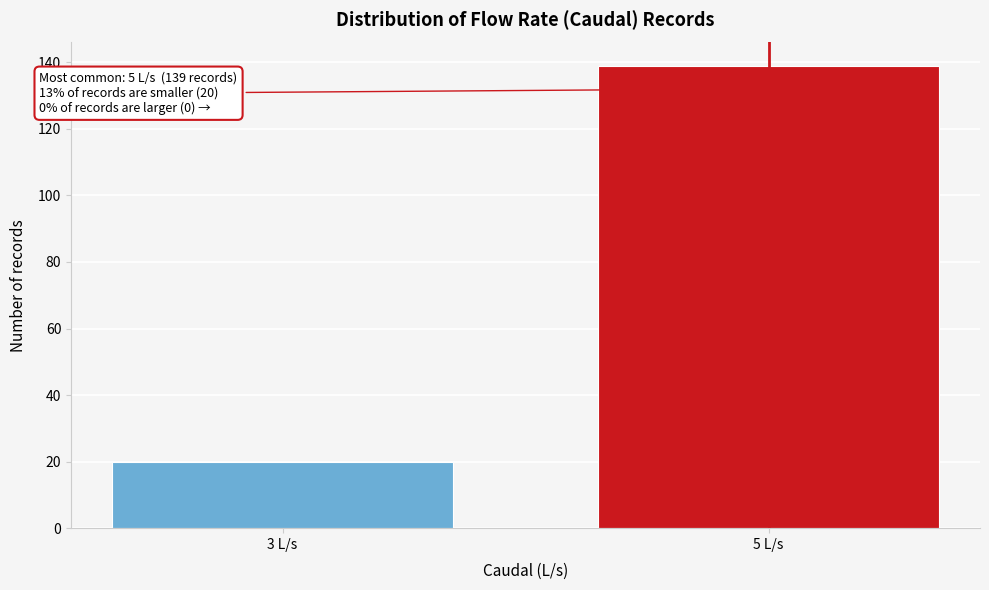

Reading right to left, what are all the values shown in this chart?

139	20